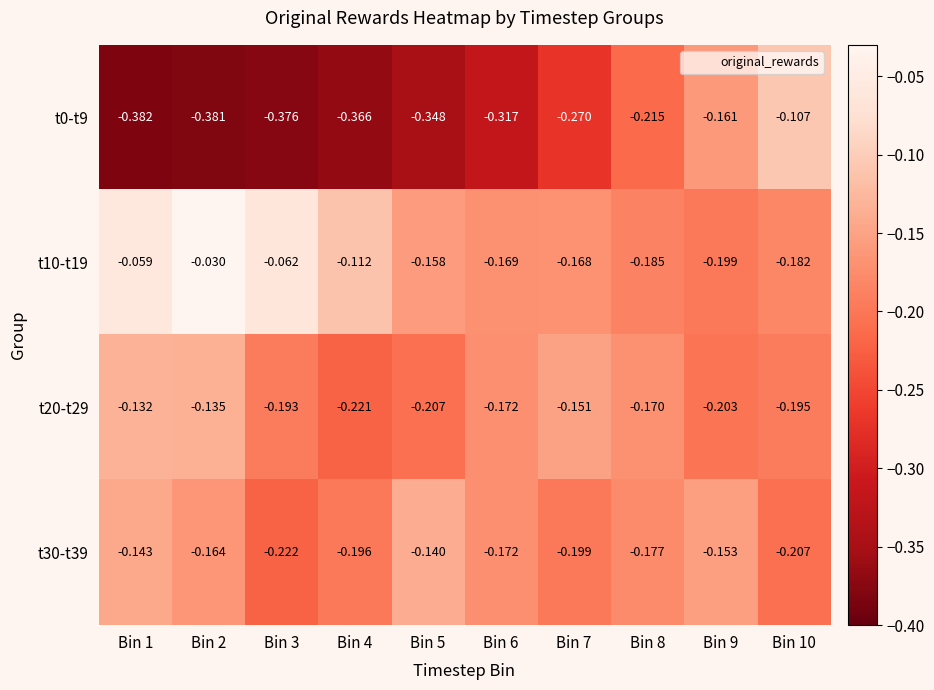

How many data points does each series have?

10